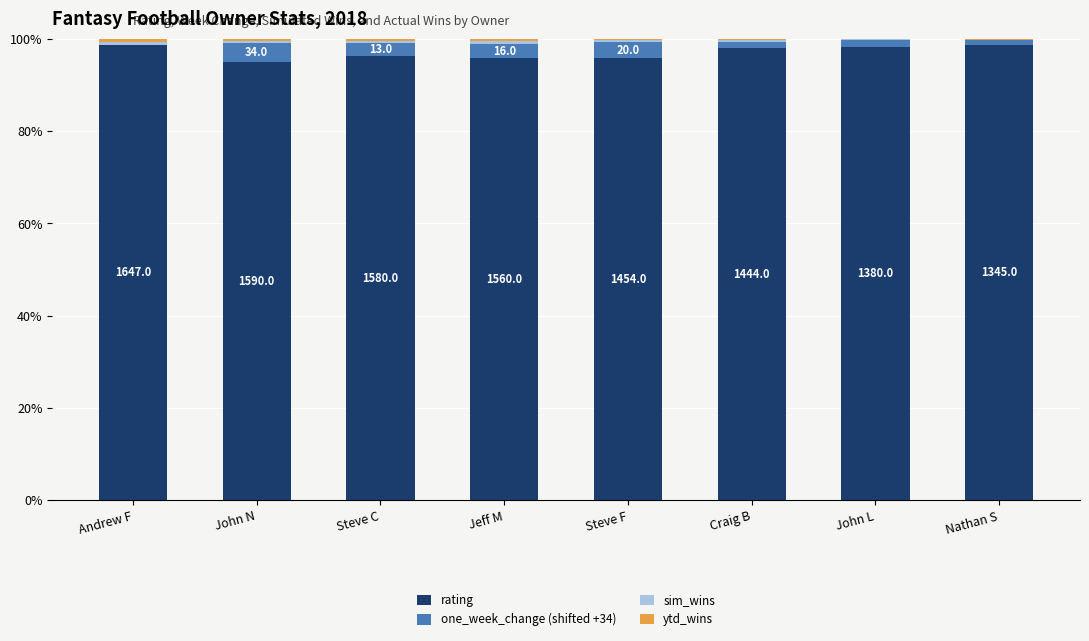

The rating series shows 60.1 at John L. True or false?

False